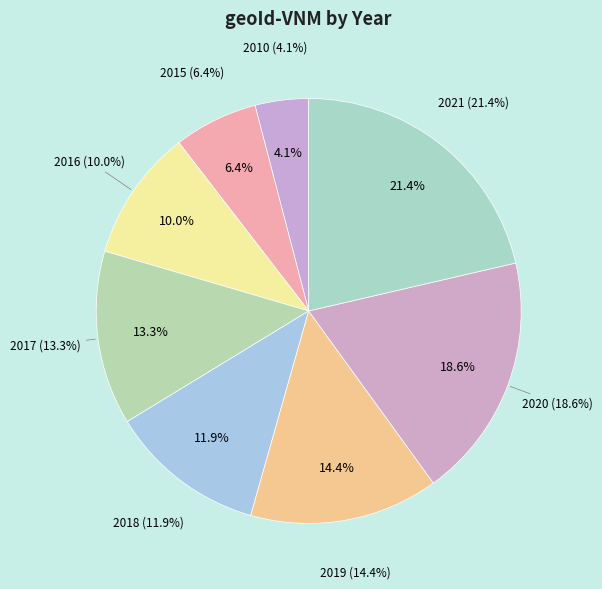

Does any single category account for the majority?

No